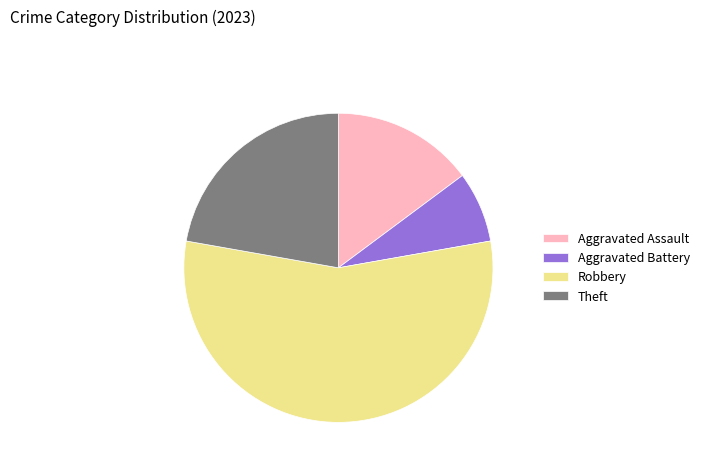

Rank the categories by value from highest to lowest.

Robbery, Theft, Aggravated Assault, Aggravated Battery